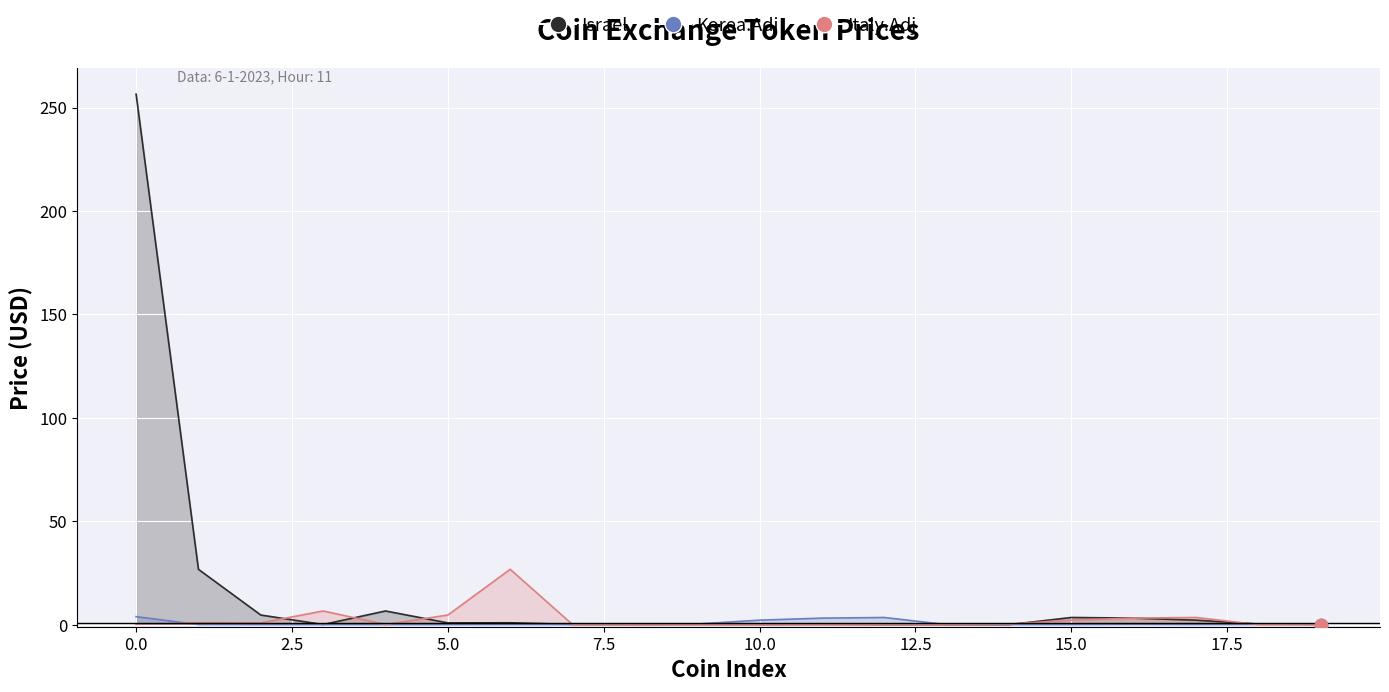

Is the value of Korea.Adj at 15 greater than the value of Israel at 13?

Yes